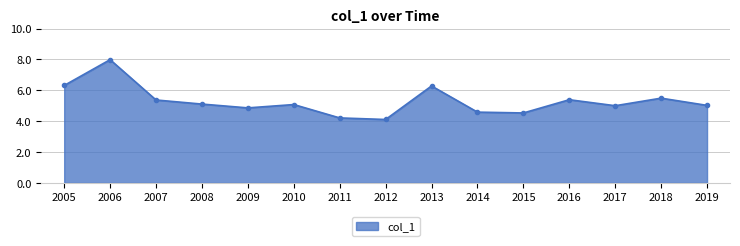

Where is the first local maximum?

2006